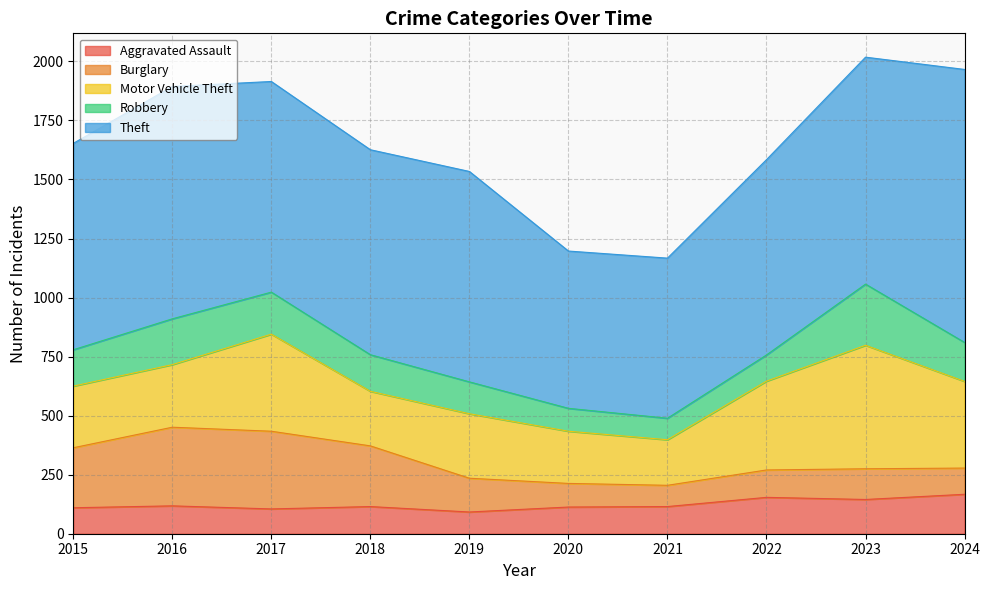

True or false: Theft has a value of 439 at 2020.

False